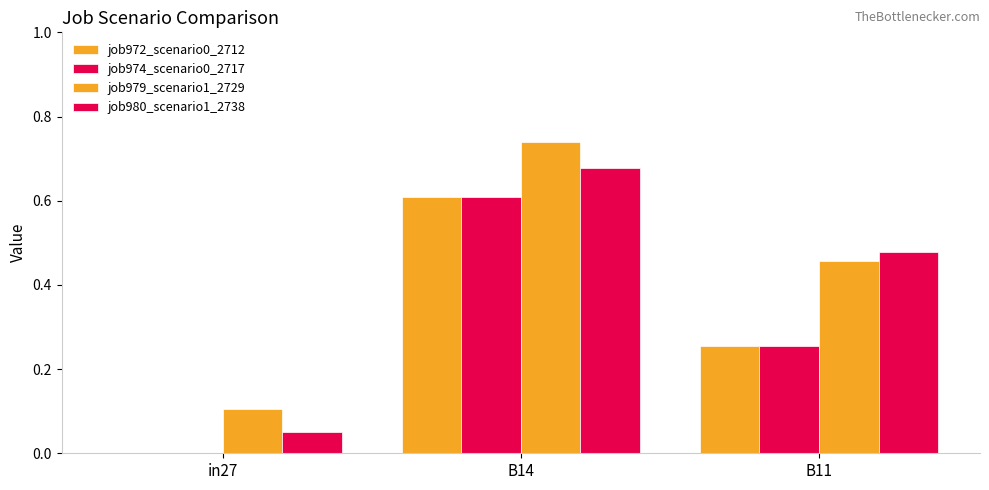

How many values in job972_scenario0_2712 are above zero?

2